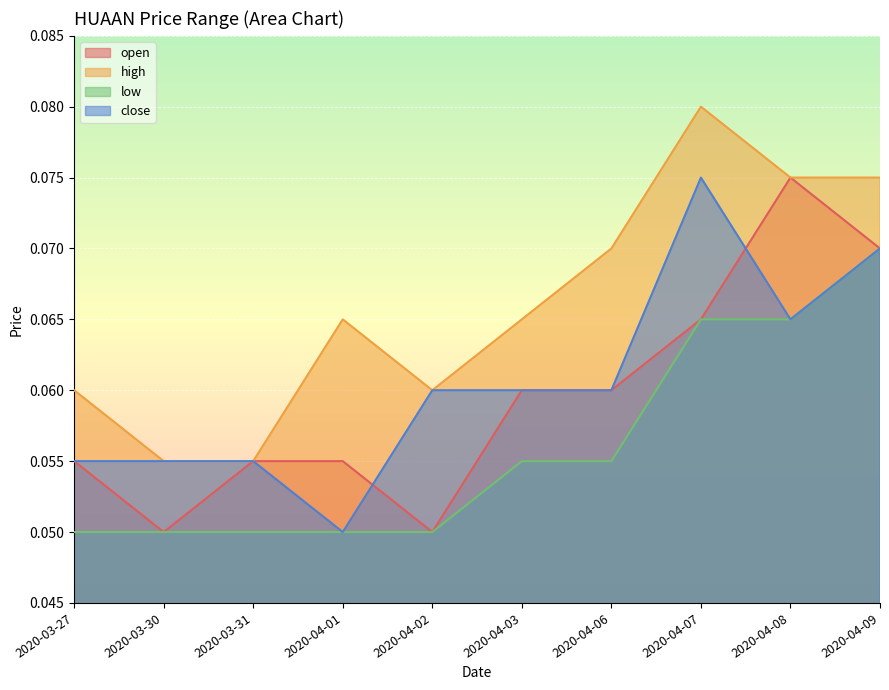

Does the chart display data point markers on the line(s)?

No